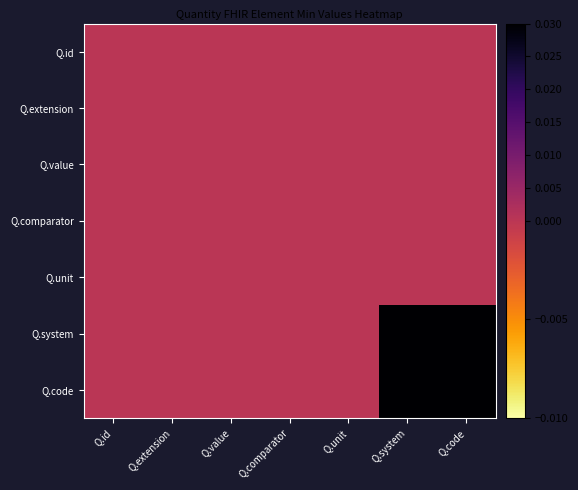

What is the spread (max minus min) of values at Q.code?

1.0